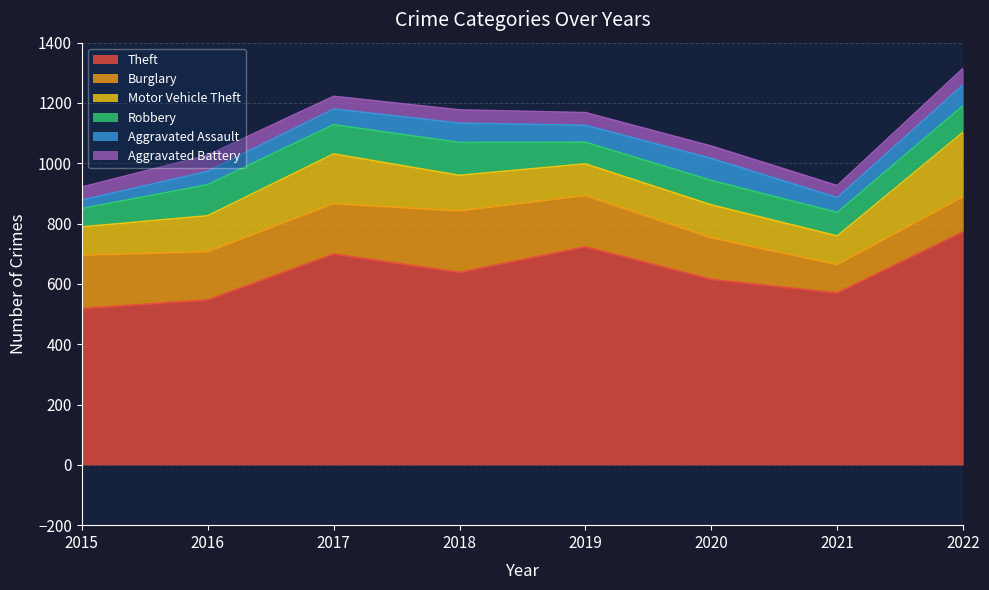

The Theft series shows 699 at 2017. True or false?

True